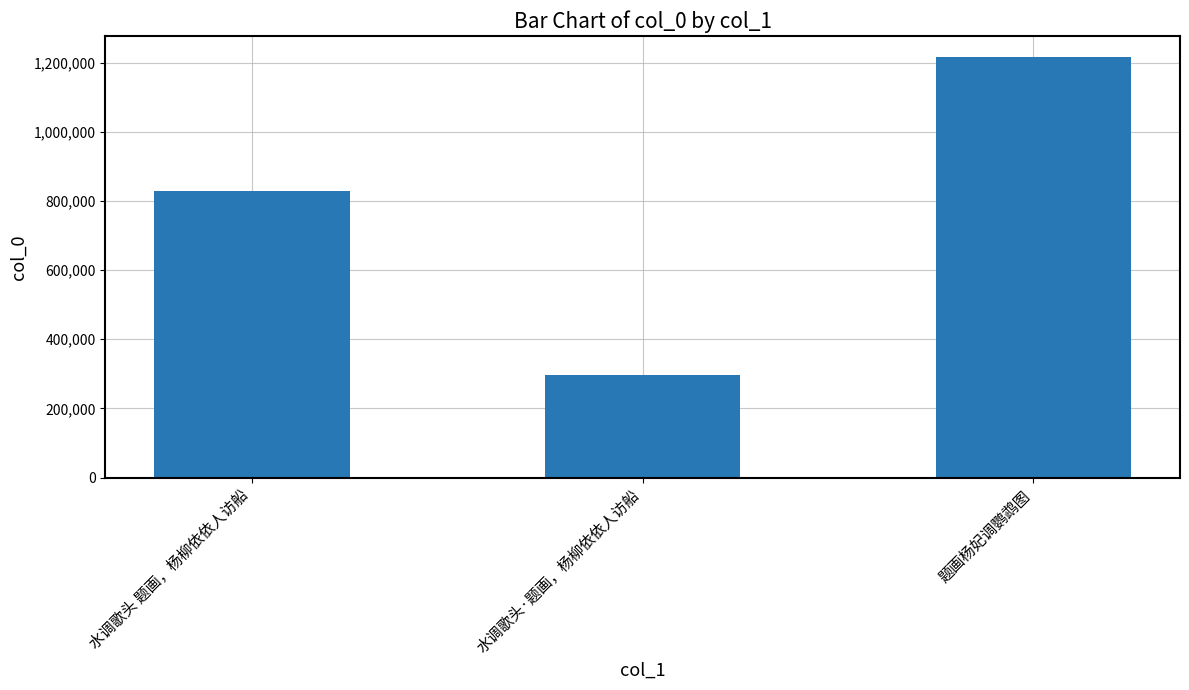

What is the label of the 2nd bar from the right?

水调歌头·题画，杨柳依依人访船